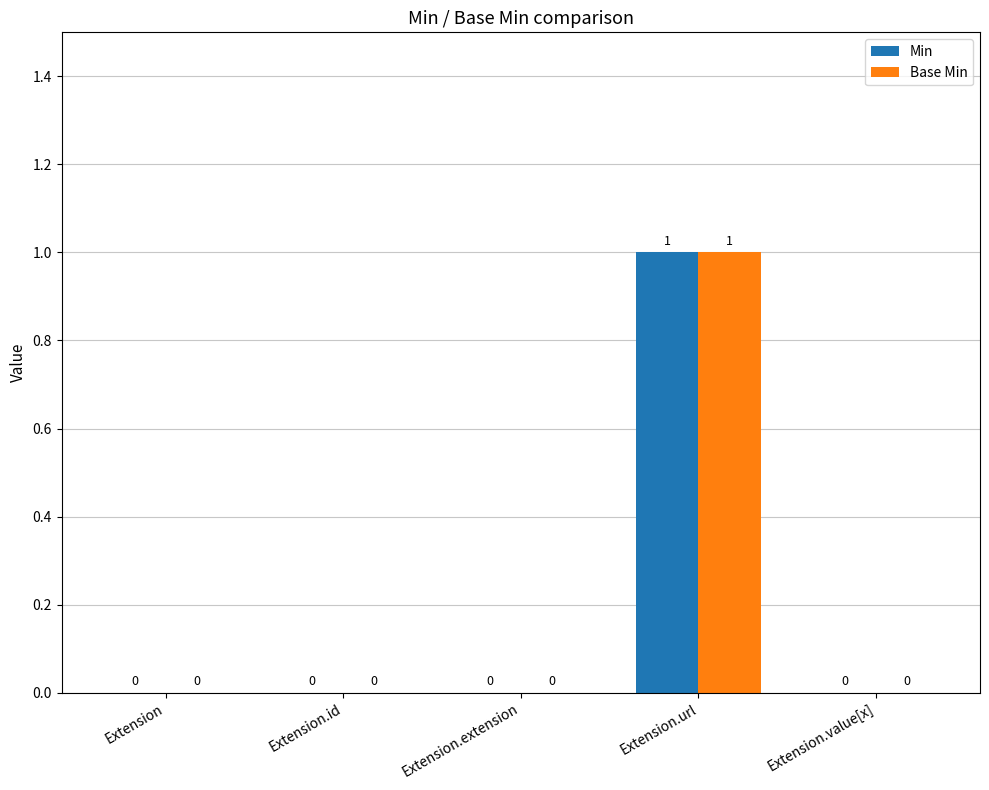

How many groups of bars are there?

5